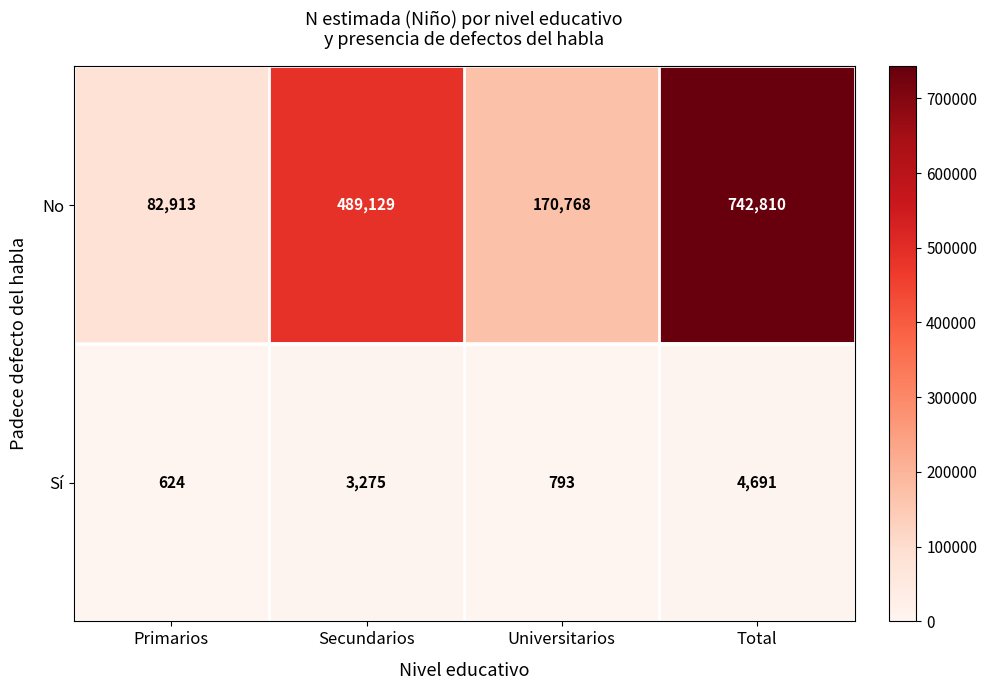

Reading right to left, what are all the values shown in this chart?

No: 742810	170768	489129	82913
Sí: 4691	793	3275	624